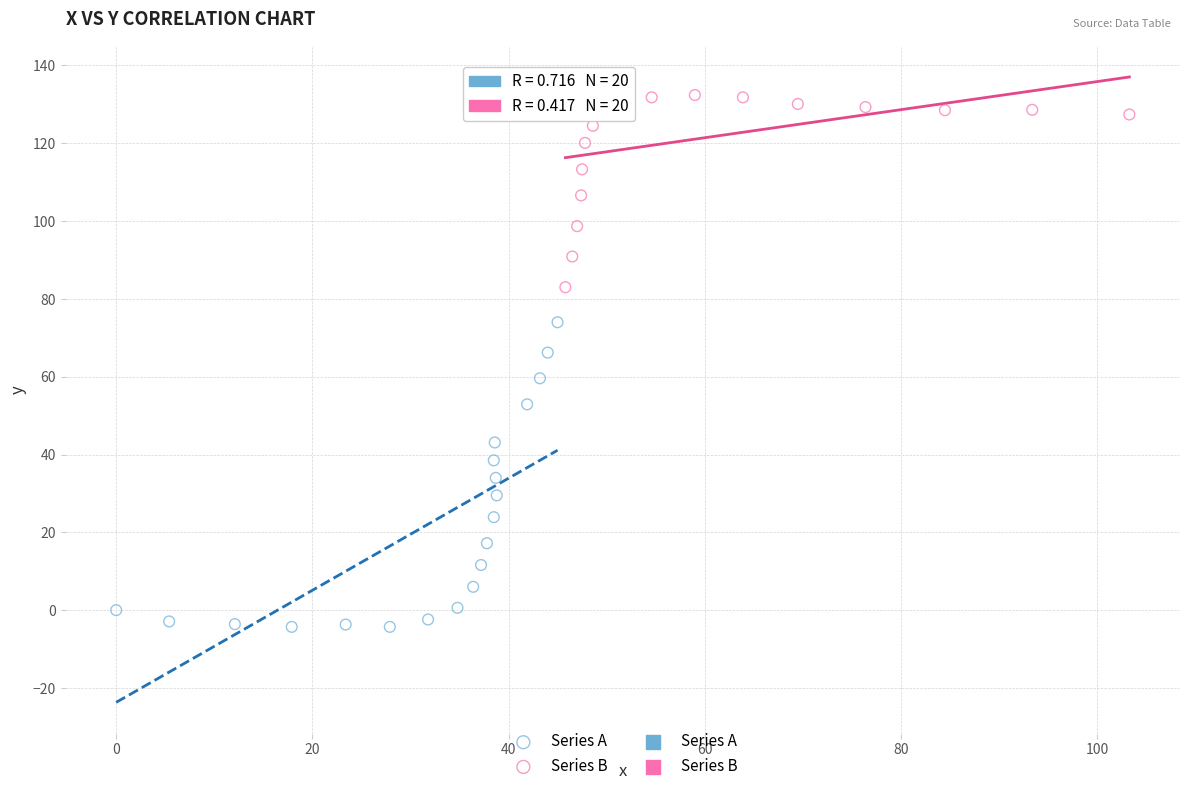

Which series contains the lowest Y value?

Series A